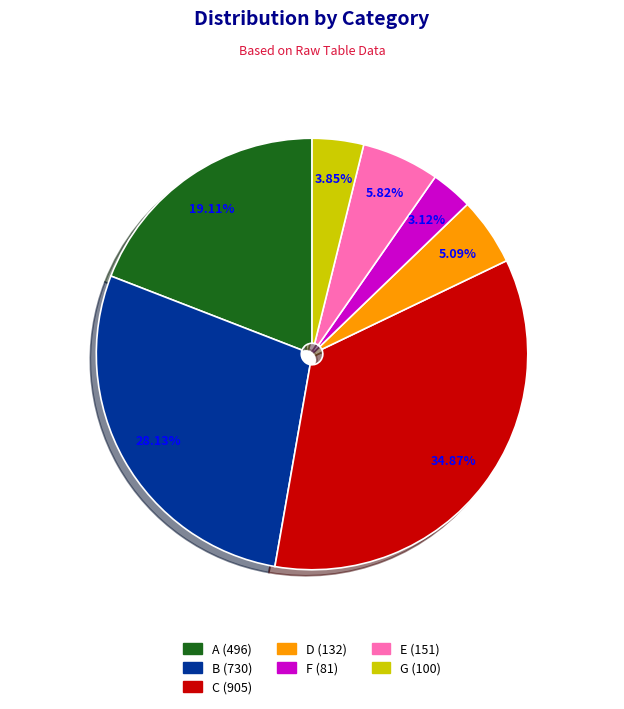

Which slice is the largest?

C